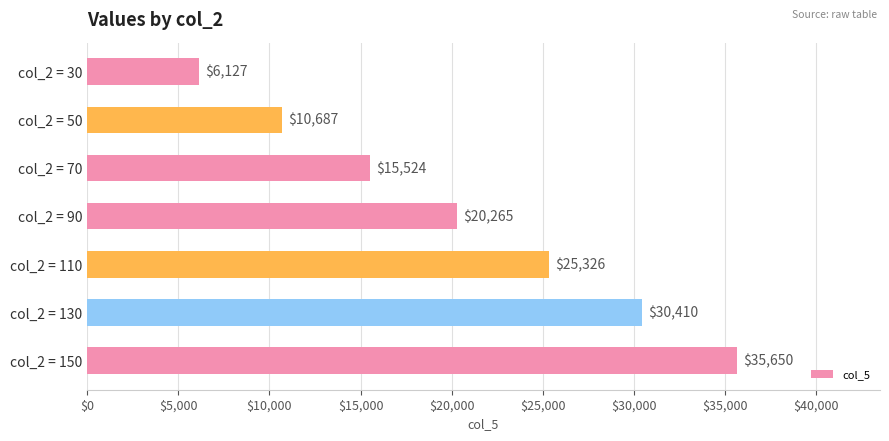

How many distinct data groups are displayed?

1